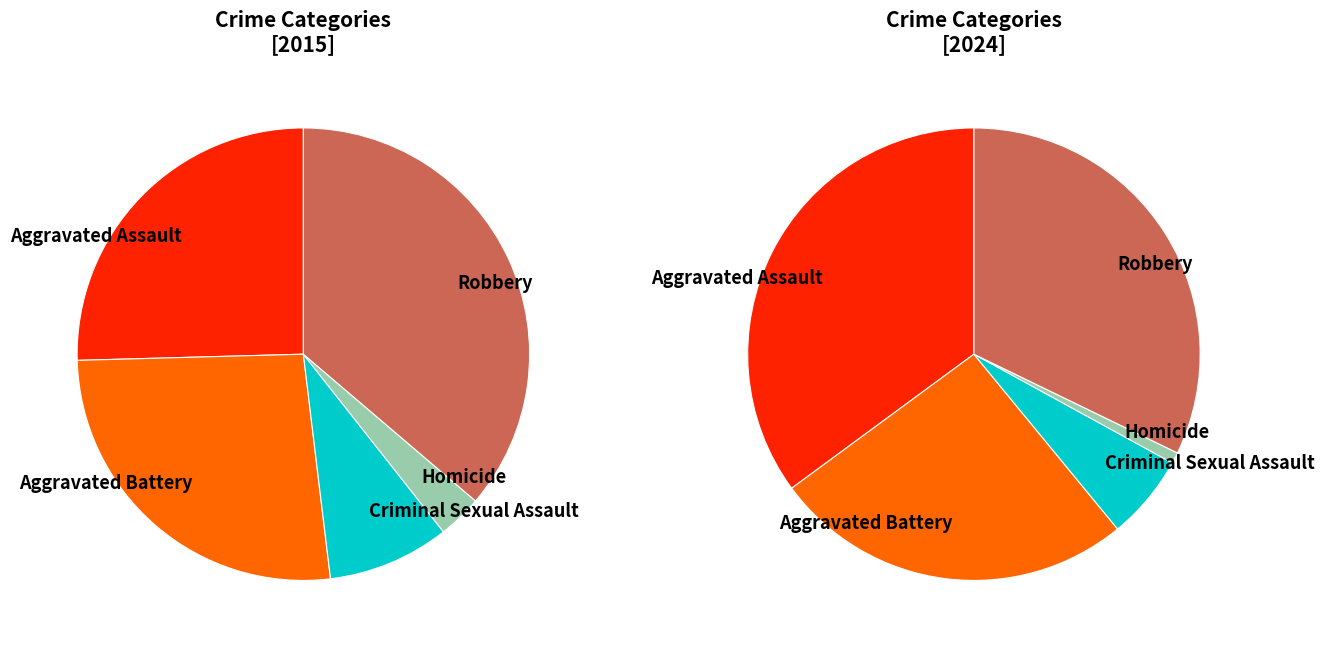

To the nearest percent, what is the difference between the largest and smallest slice percentages?

33%